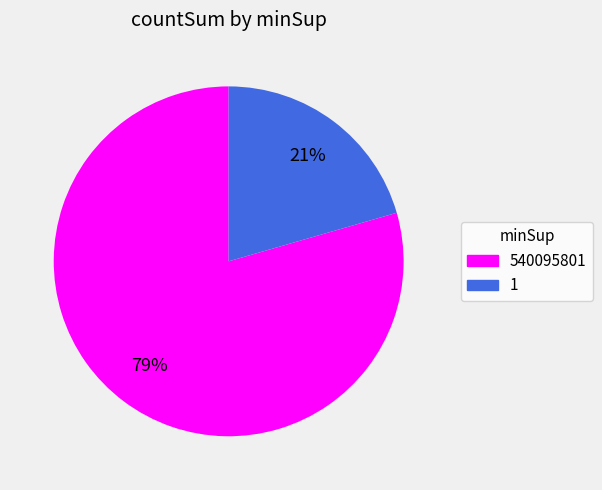

Is the sum of 540095801 and 1 greater than half?

Yes